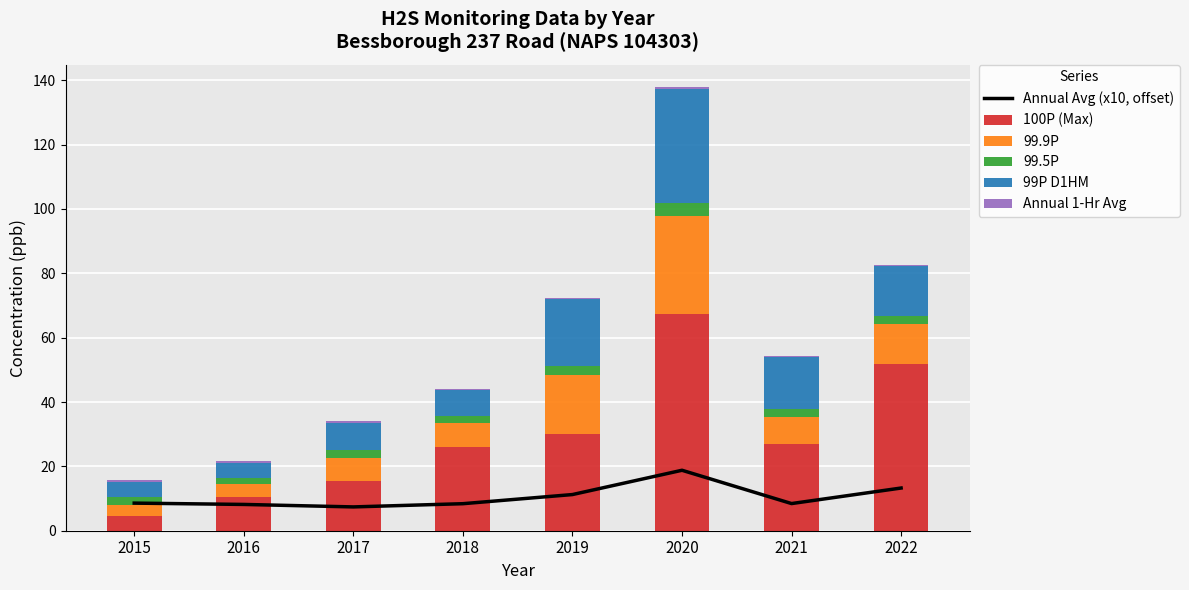

What is the difference between the second highest and minimum values in the 99.9P series?

14.8